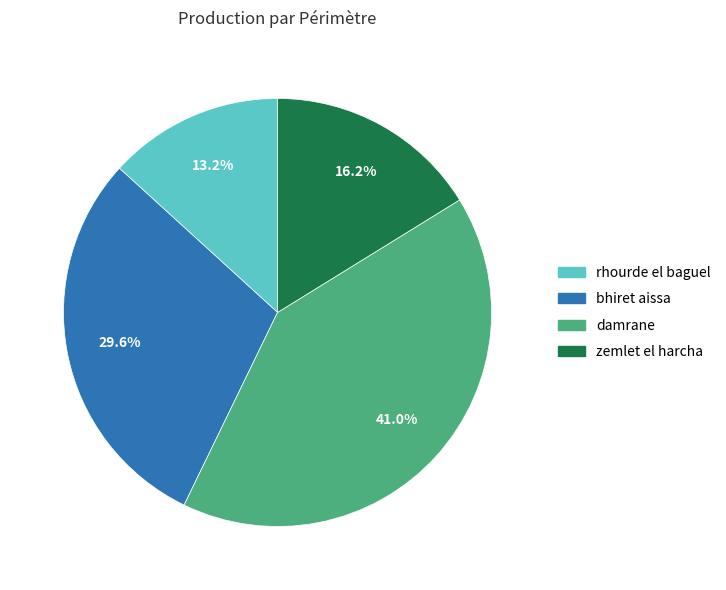

True or false: bhiret aissa accounts for 42% of the total.

False